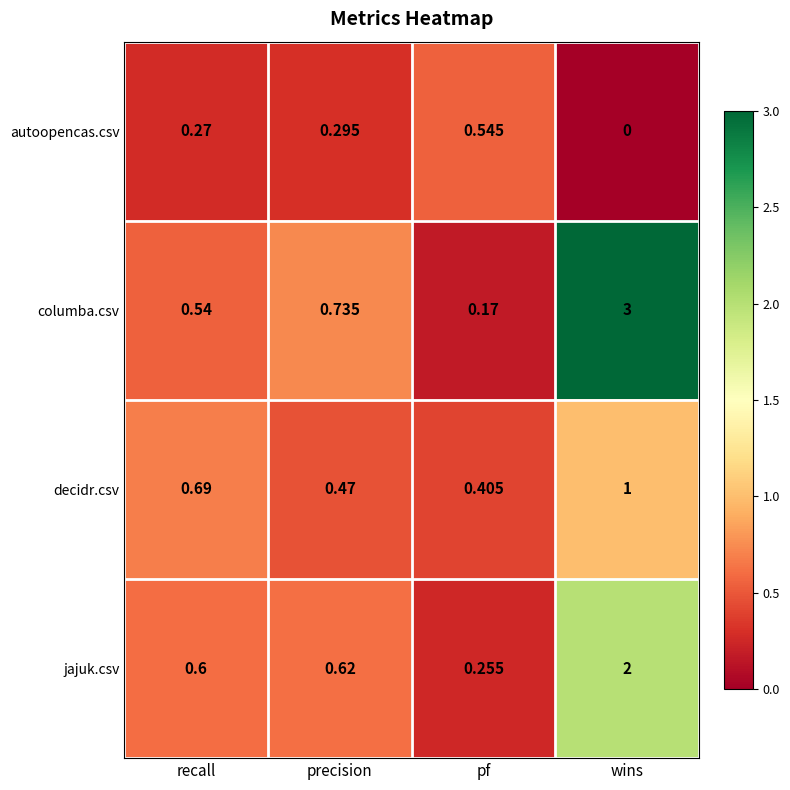

Rank the series at pf from highest to lowest value.

autoopencas.csv, decidr.csv, jajuk.csv, columba.csv